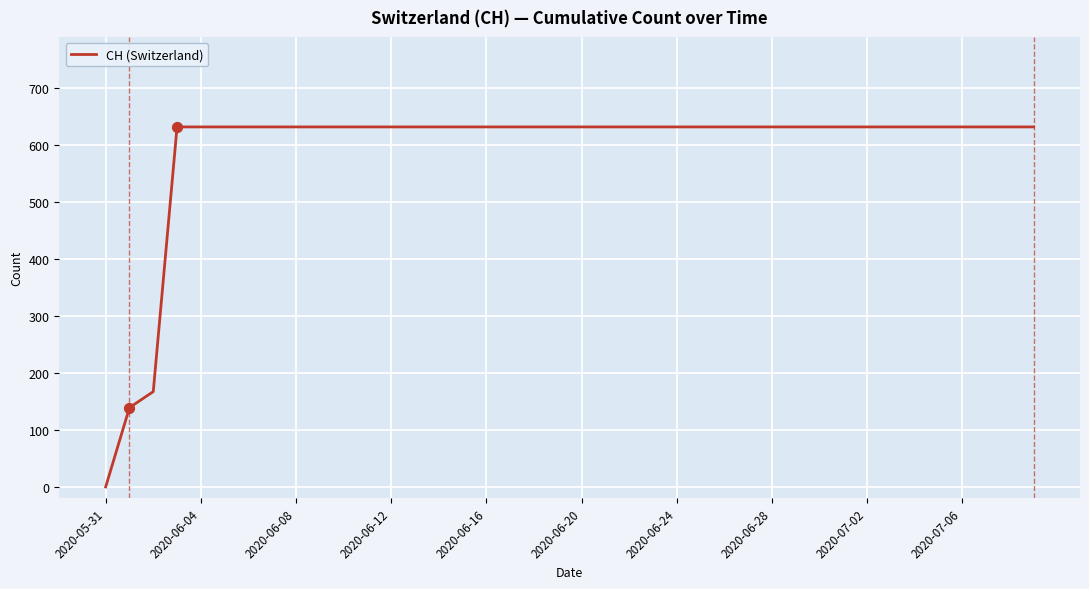

What is the maximum value shown in the chart?

631